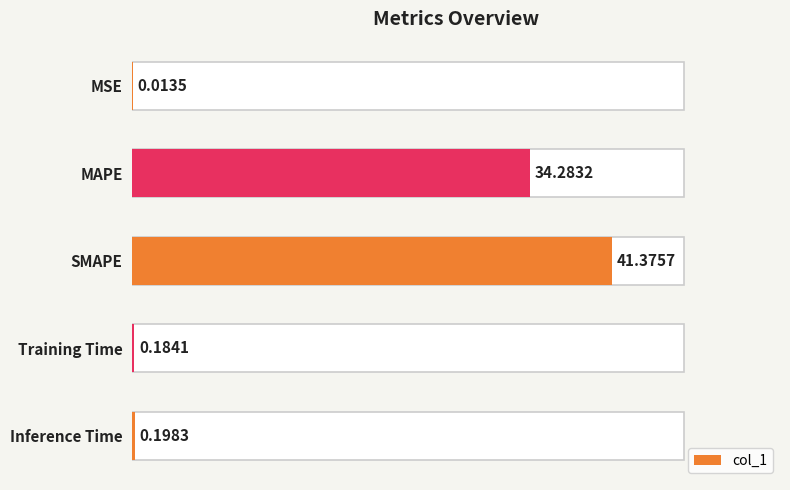

The chart shows a value of 22.1 at SMAPE. True or false?

False